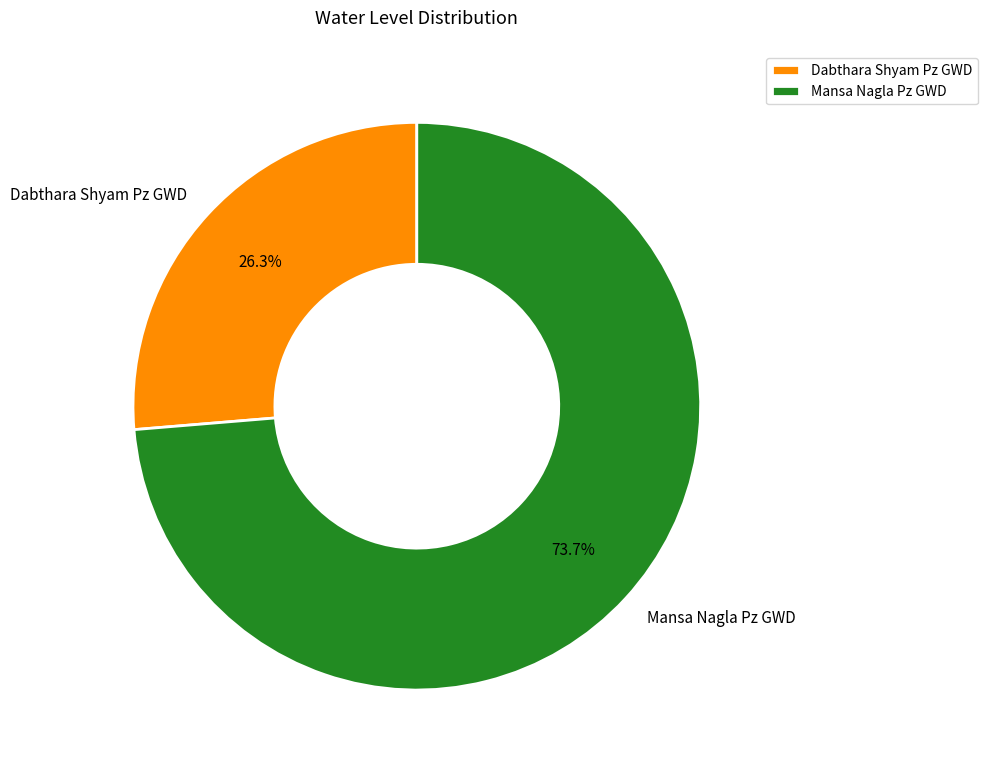

Approximately how many times larger is the value at Mansa Nagla Pz GWD compared to Dabthara Shyam Pz GWD?

2.8